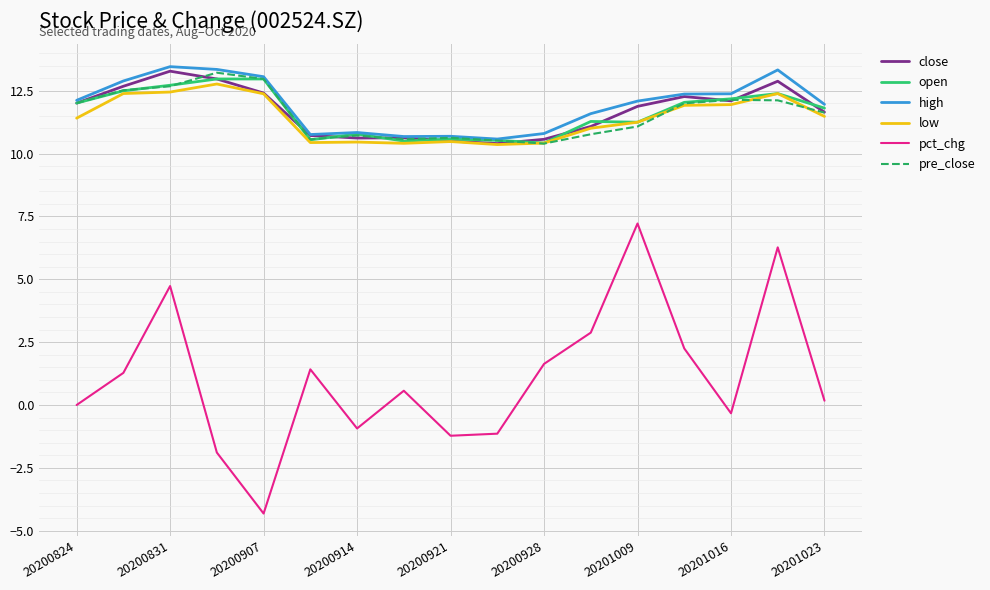

Which series has the widest spread of values?

pct_chg